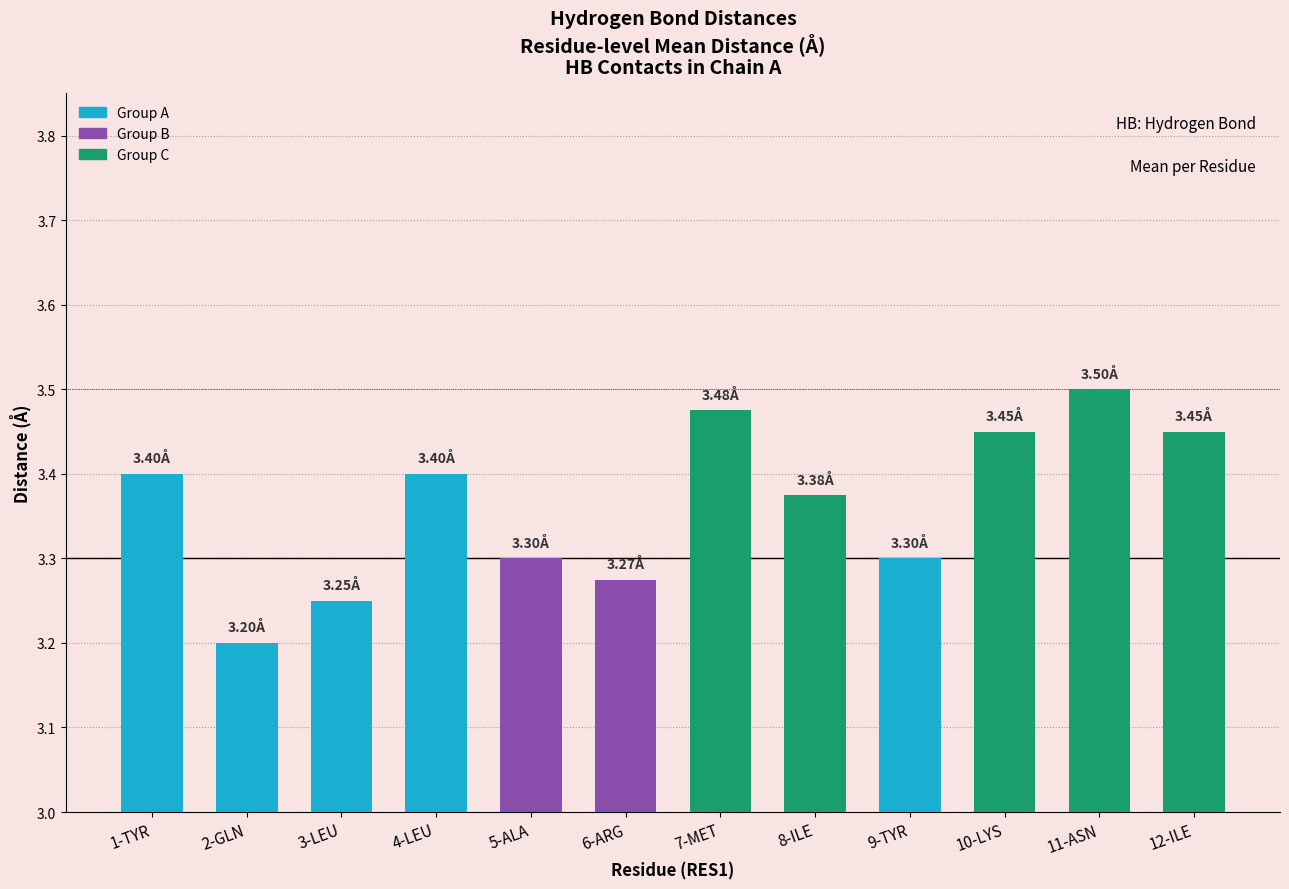

The chart shows a value of 3.4 at 4-LEU. True or false?

True